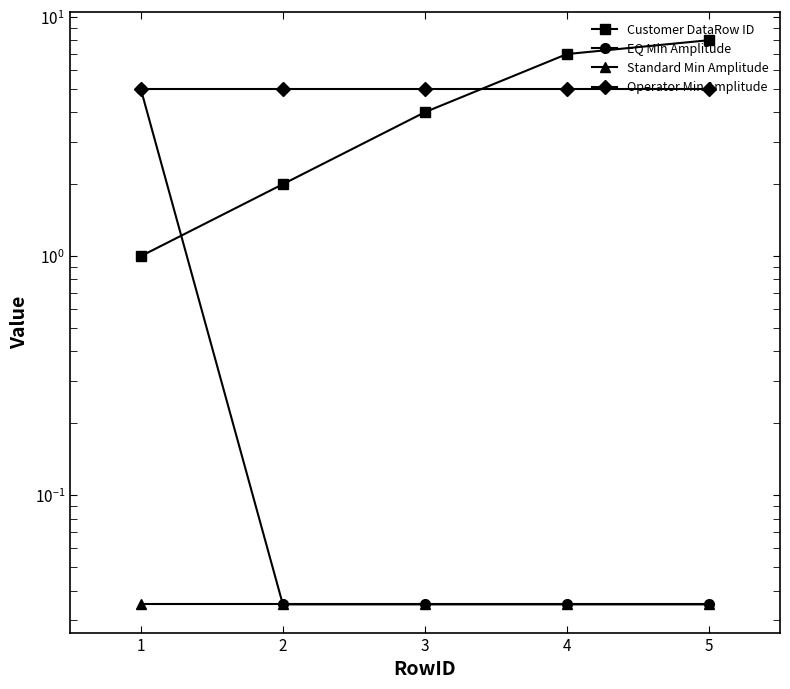

What are all the series names shown in the legend?

Customer DataRow ID, EQ Min Amplitude, Standard Min Amplitude, Operator Min Amplitude